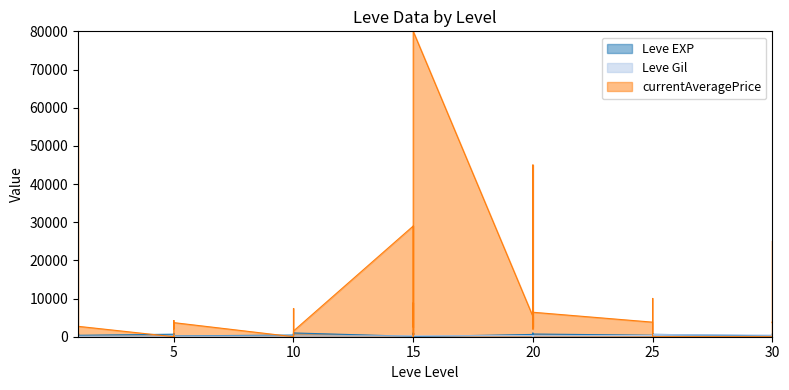

What is the difference between the maximum and second lowest values in the Leve EXP series?

890